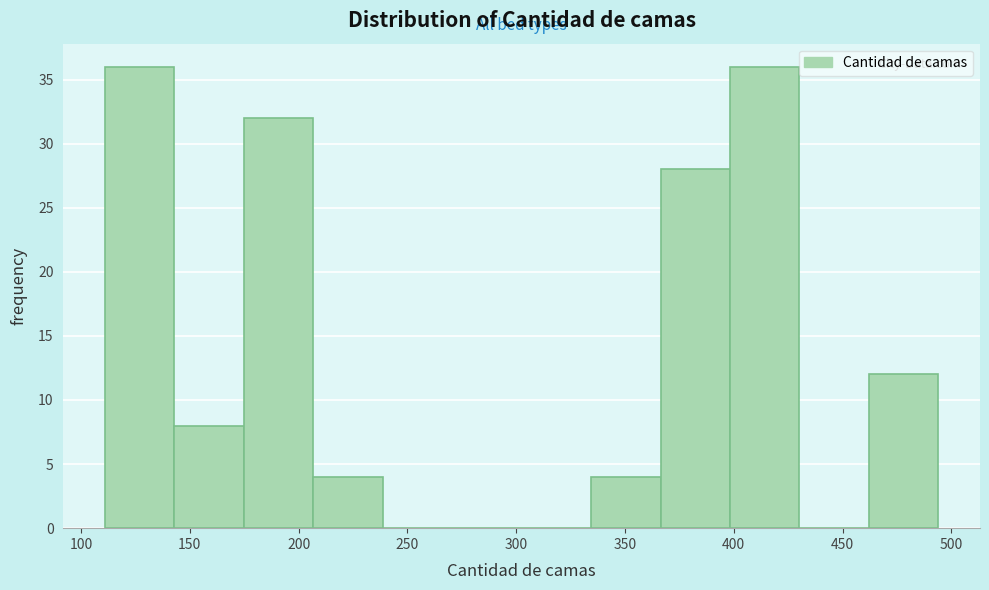

Reading left to right, list every bar in this chart as the range it spans on the x-axis followed by its height. Neither the bar edges nor the heights are printed on the chart, so give them approximately, as read against the axes.

110 to 145: 36
145 to 175: 8
175 to 205: 32
205 to 240: 4
240 to 270: 0
270 to 305: 0
305 to 335: 0
335 to 365: 4
365 to 400: 28
400 to 430: 36
430 to 460: 0
460 to 495: 12